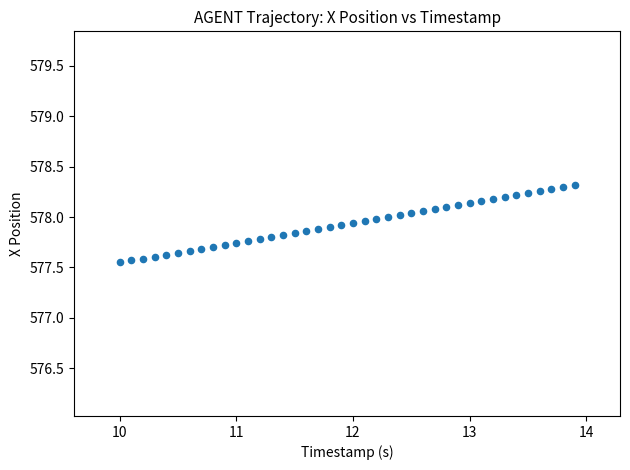

What is the range of X values (max minus min)?

3.9